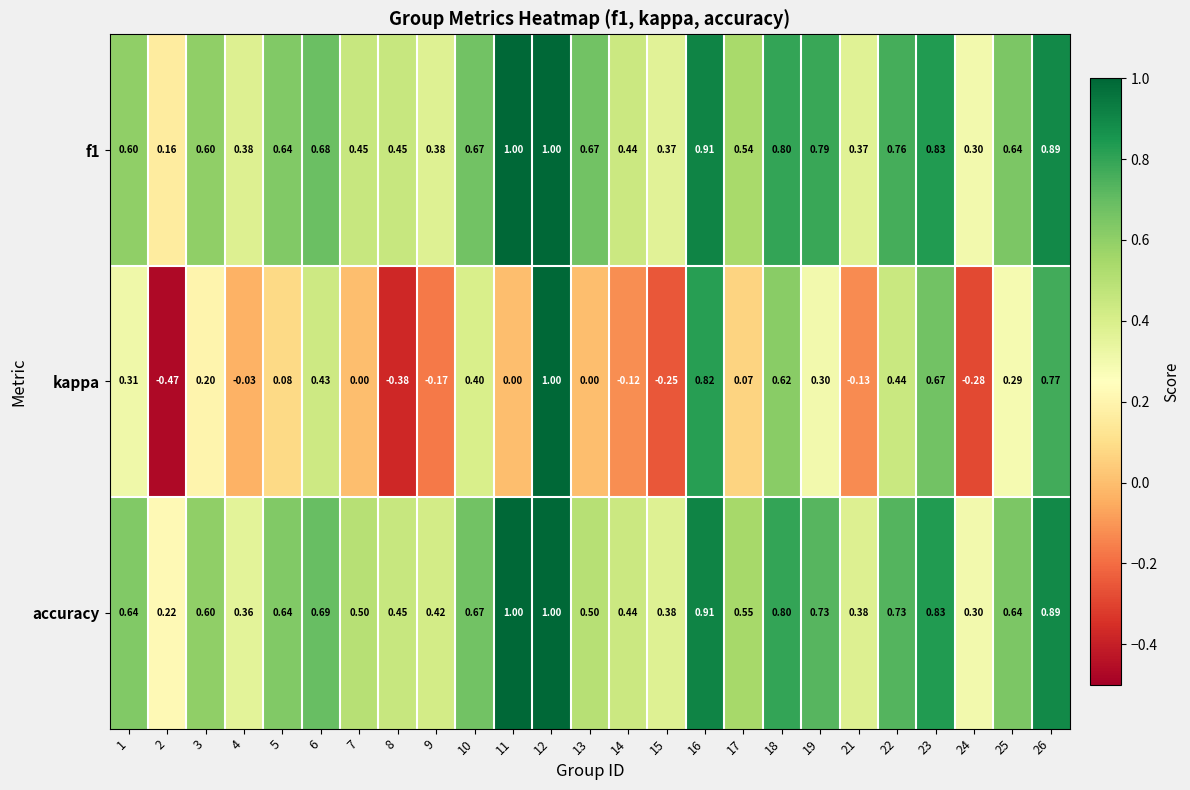

What is the greatest value displayed?

1.0